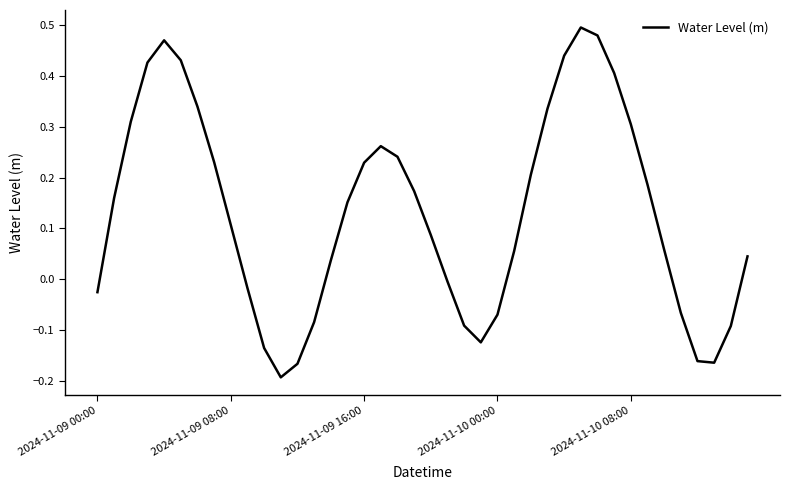

What is the difference between the maximum and minimum values?

0.7